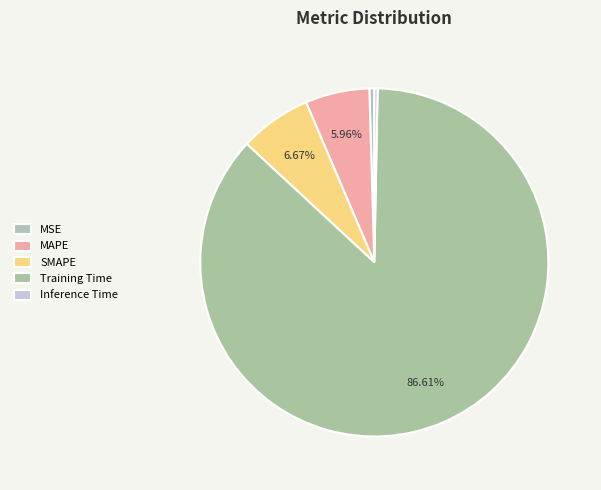

How many segments does this pie chart have?

5